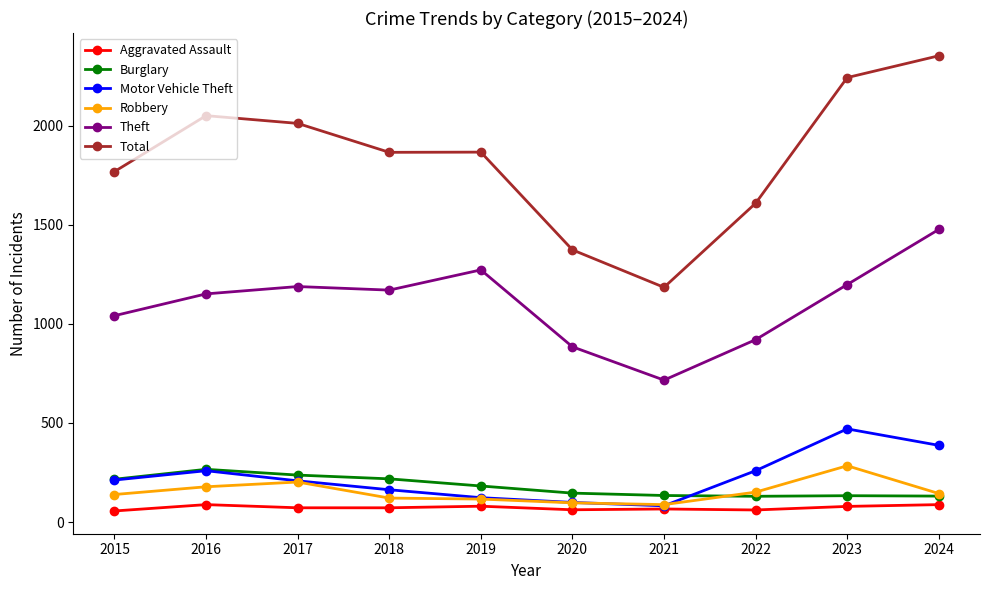

At which label does Motor Vehicle Theft reach its peak?

2023